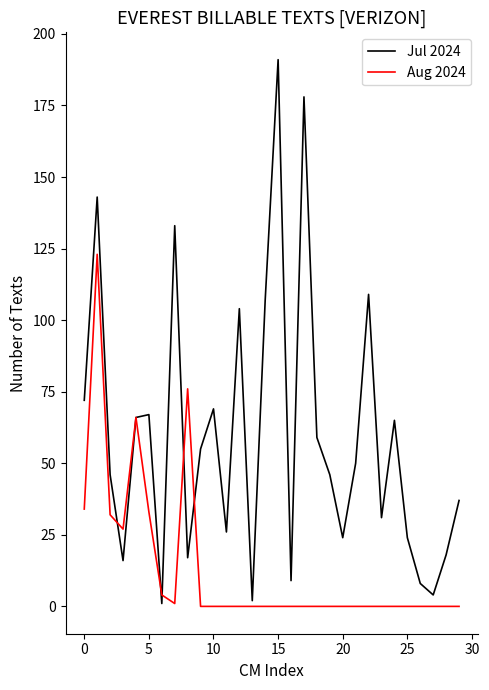

How many lines are shown in the chart?

2